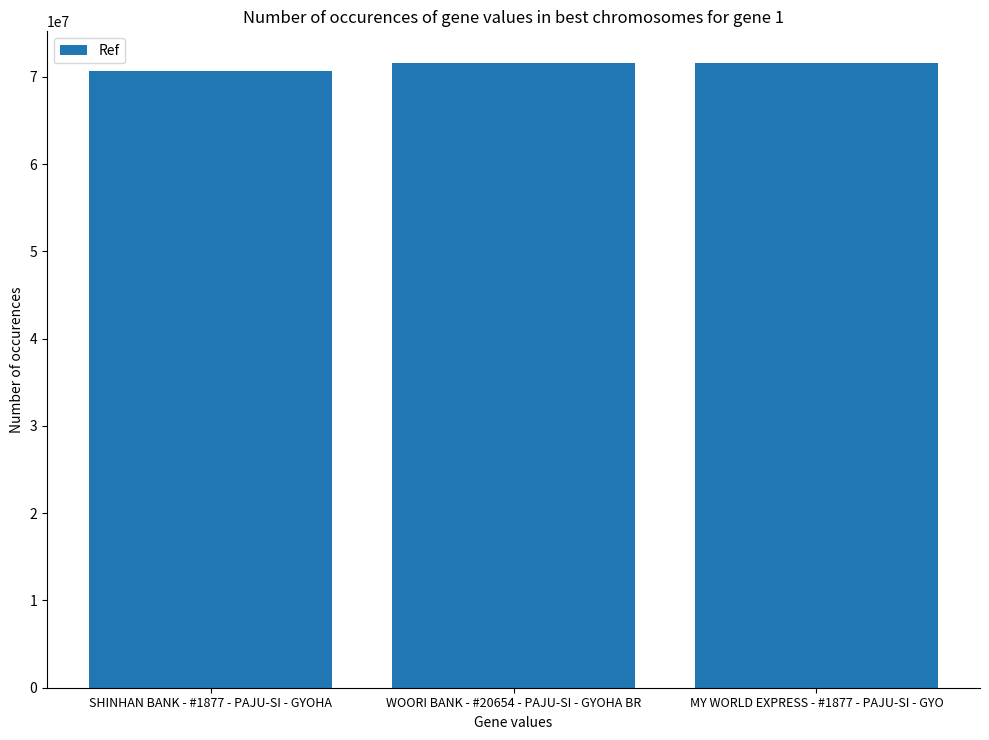

Which label corresponds to the smallest value in the chart?

SHINHAN BANK - #1877 - PAJU-SI - GYOHA